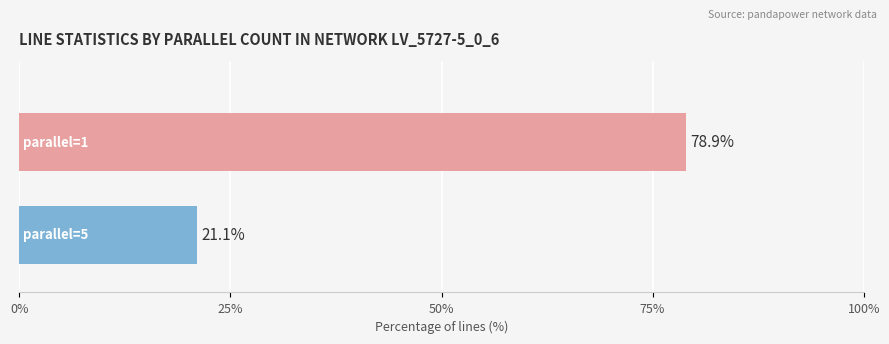

What is the maximum value shown in the chart?

78.9